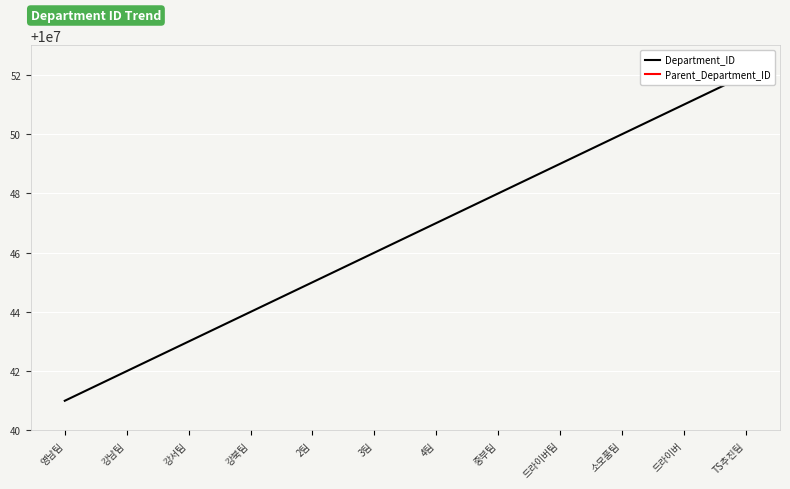

Which series has the widest spread of values?

Department_ID